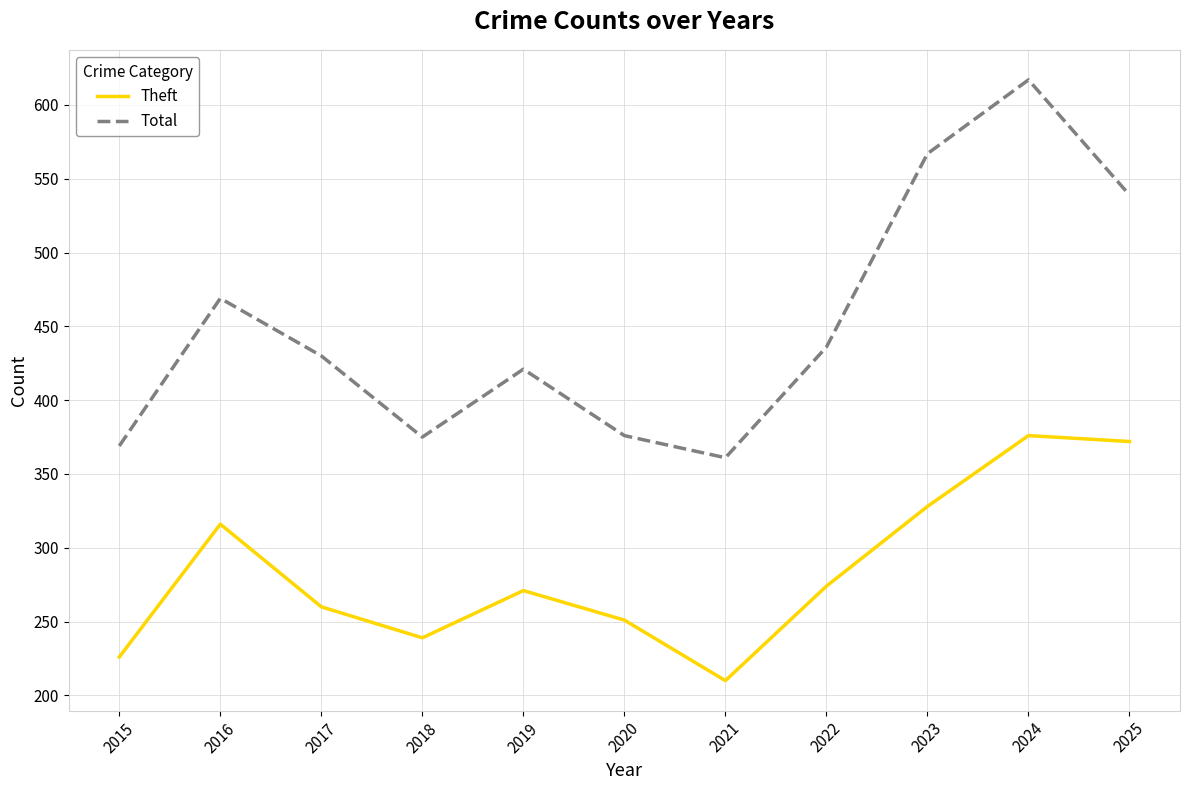

What is the total value across all series at 2021?

571